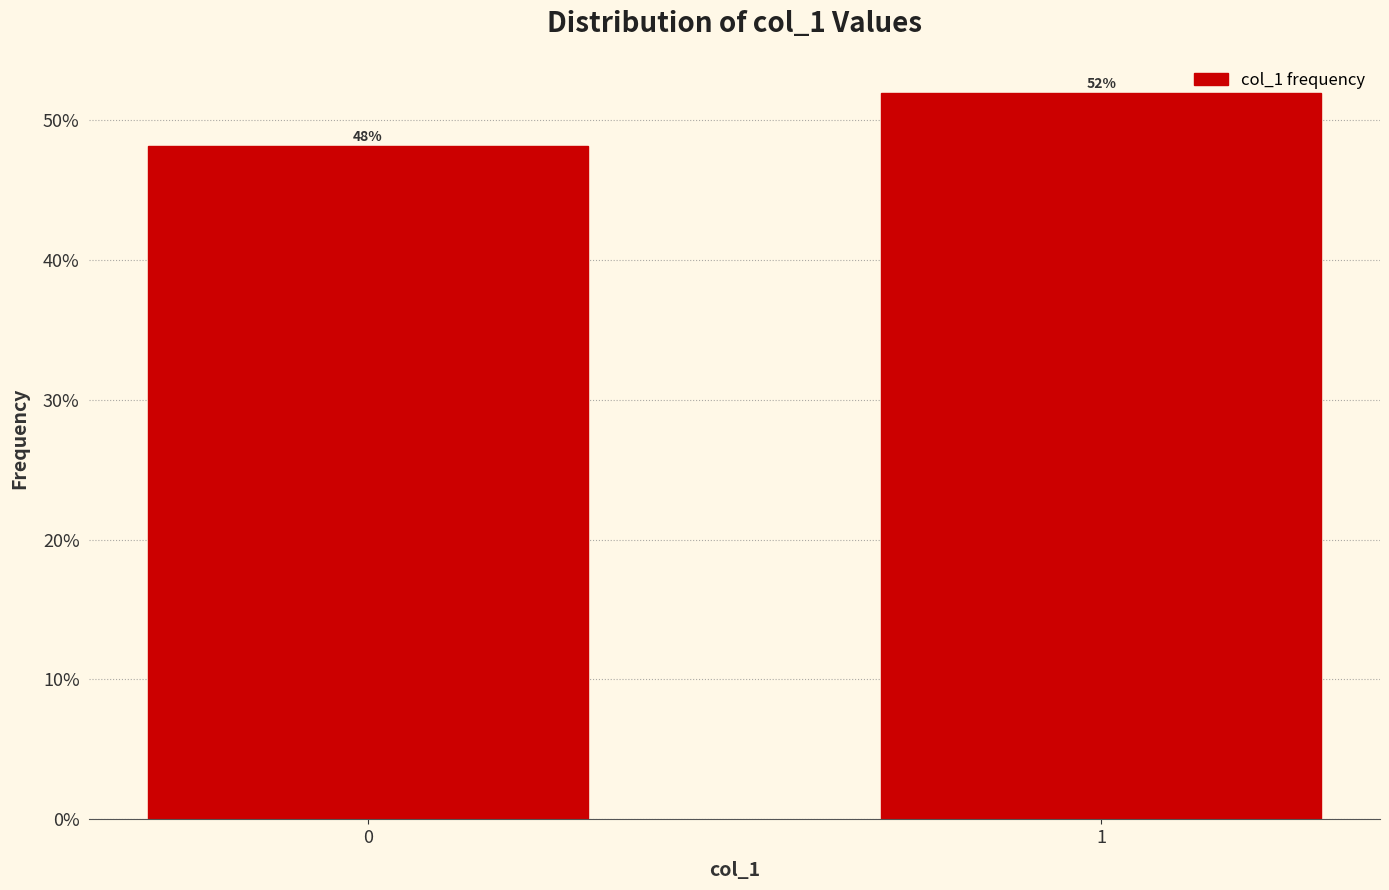

List the labels in order of value, smallest first.

0, 1